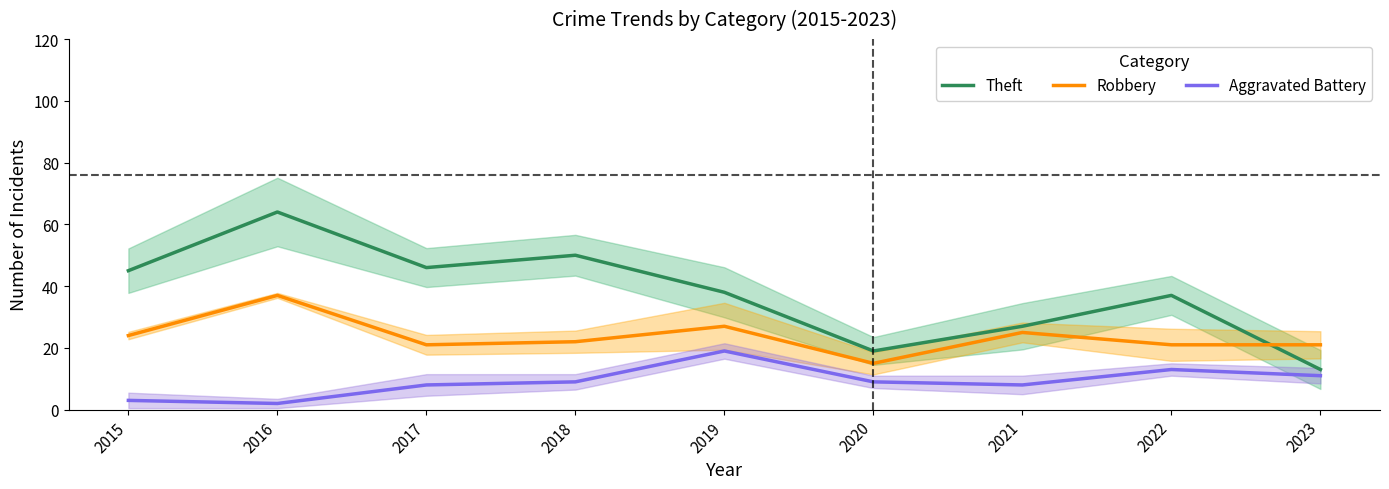

True or false: Theft and Aggravated Battery intersect in this chart.

False